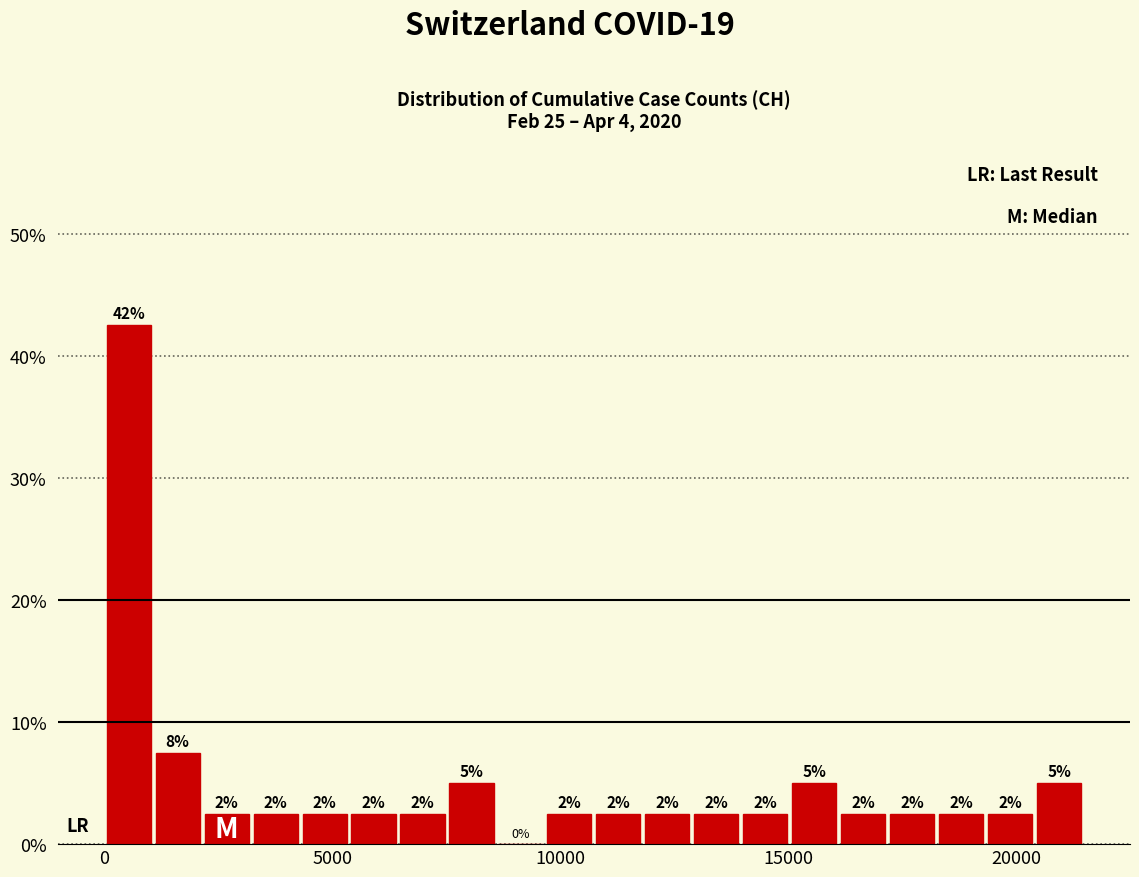

Around what value on the x-axis is the tallest bar? Give the approximate position of its centre, as read against the axis.

500